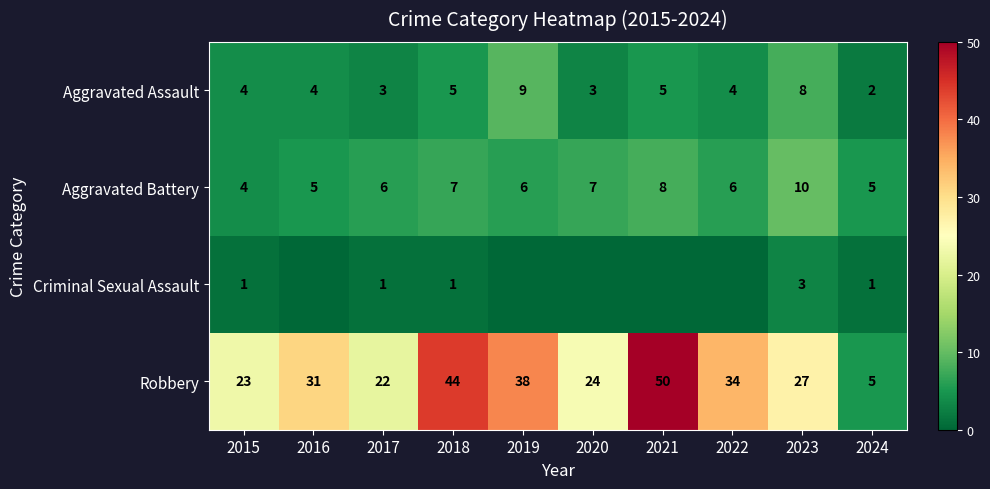

What is the sum of all Robbery values?

298